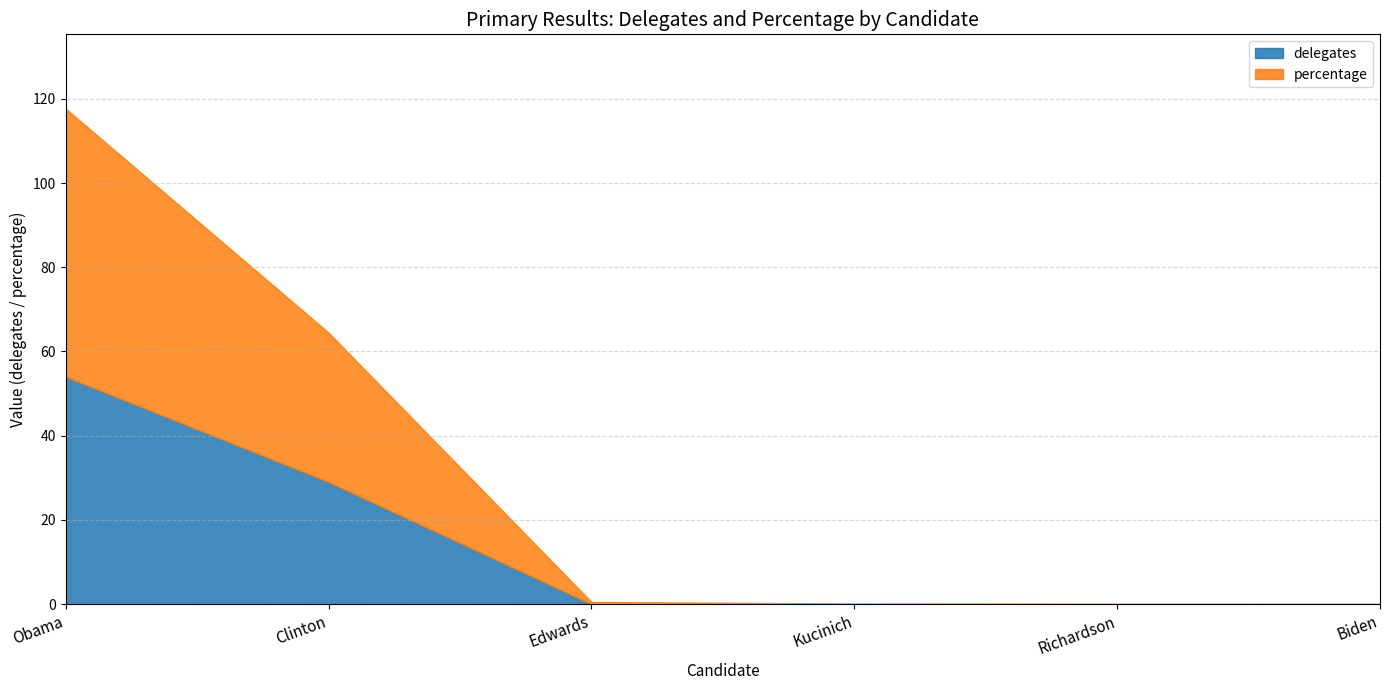

At which category is the sum across all series the highest?

Obama